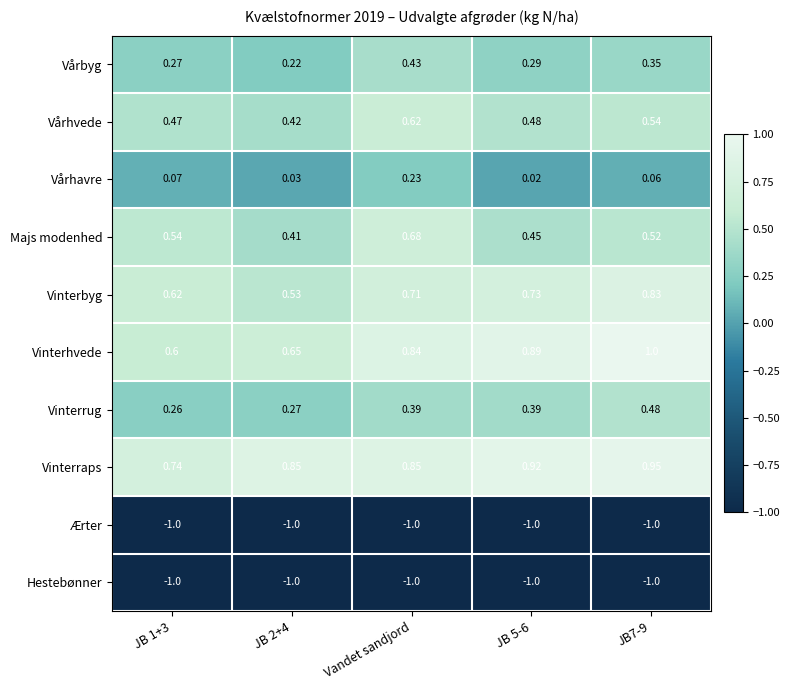

Between JB 2+4 and Vandet sandjord, which series saw the biggest shift?

Majs modenhed